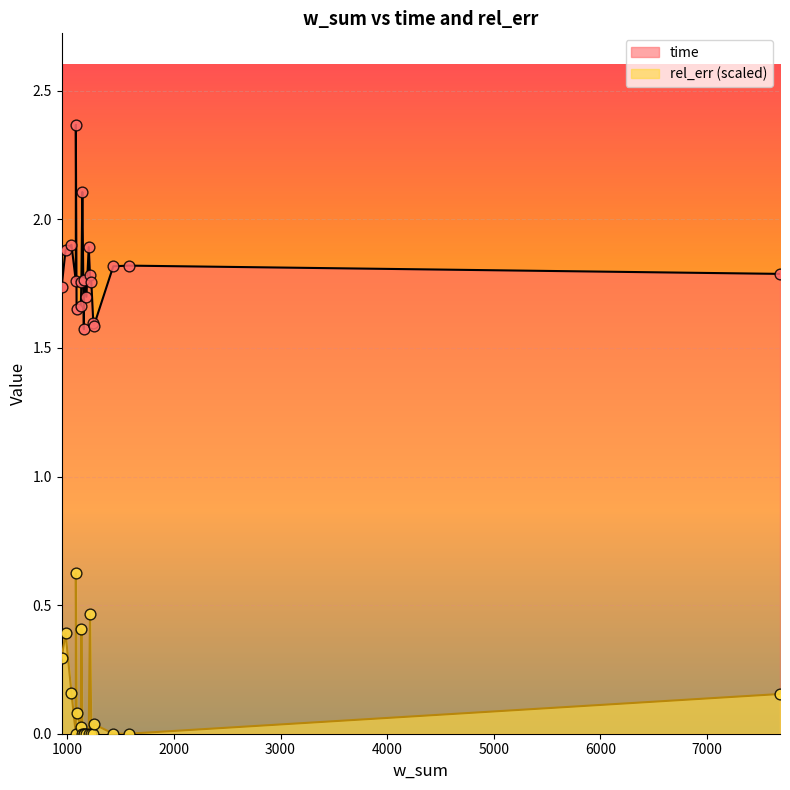

Which series has the largest total across all categories?

time